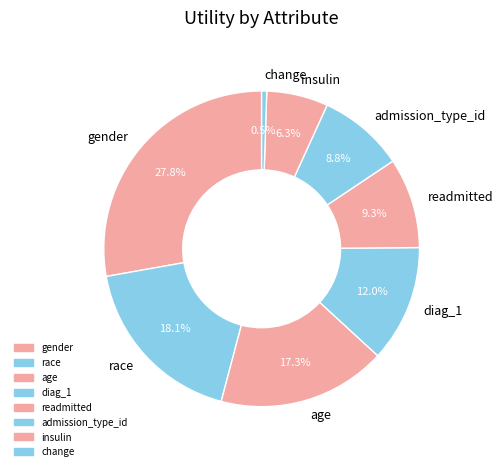

The gender slice represents 28% of the pie. True or false?

True